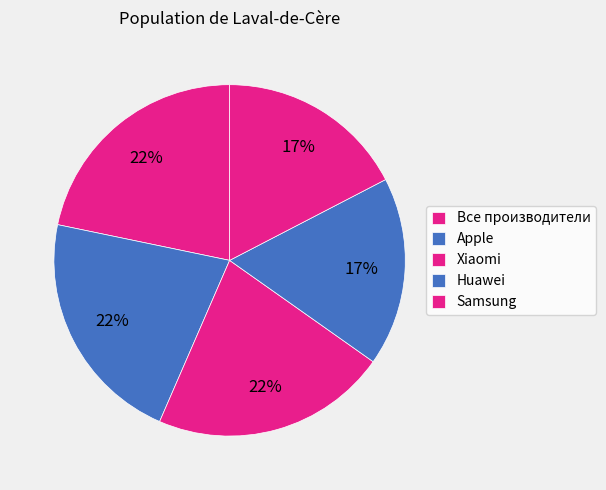

What is the smallest slice in the pie chart?

Huawei